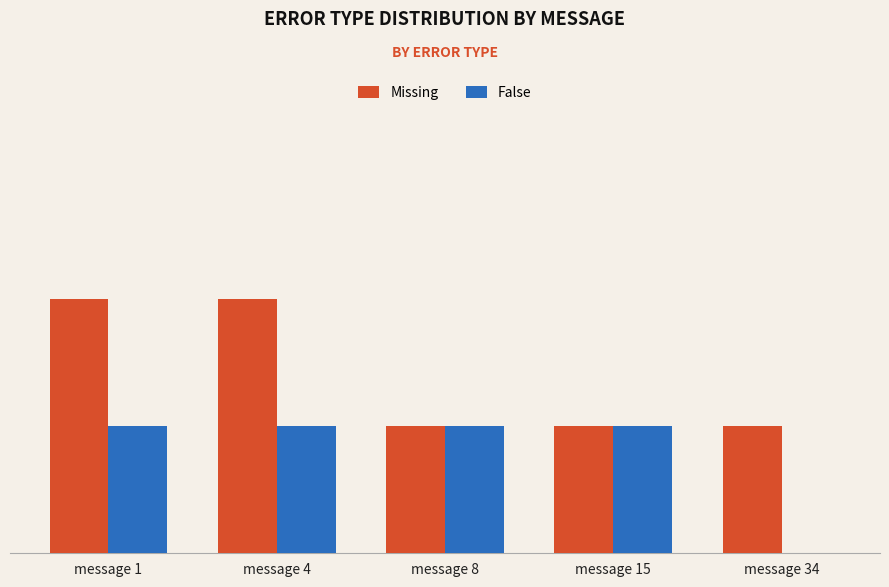

Reading left to right, extract all data points from this chart.

Missing: 2	2	1	1	1
False: 1	1	1	1	0